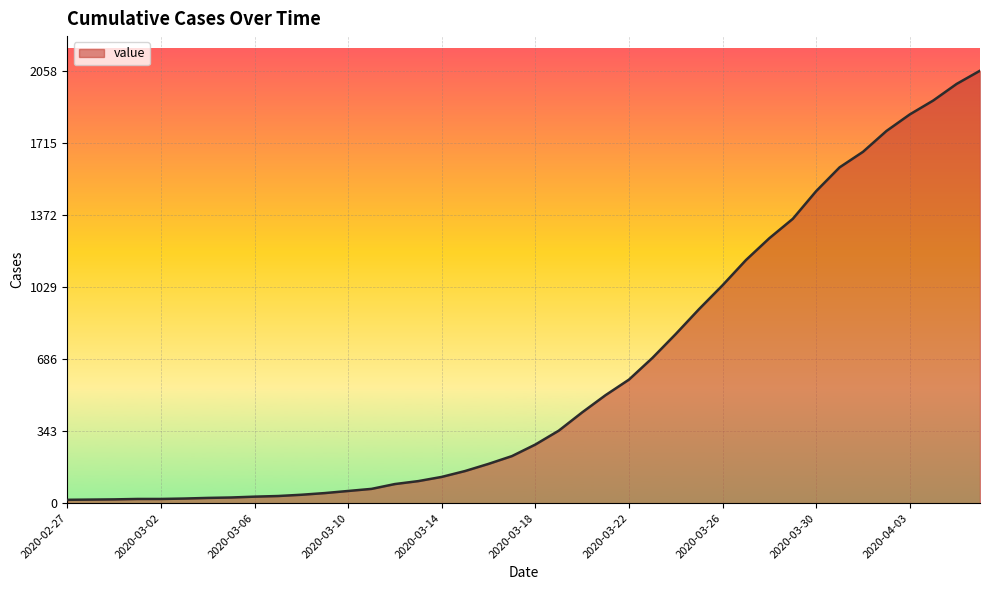

What is the maximum value shown in the chart?

2058